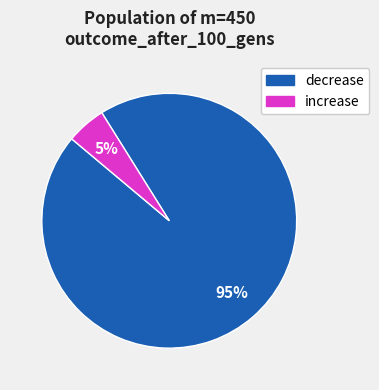

Approximately how many times larger is the value at increase compared to decrease?

0.1